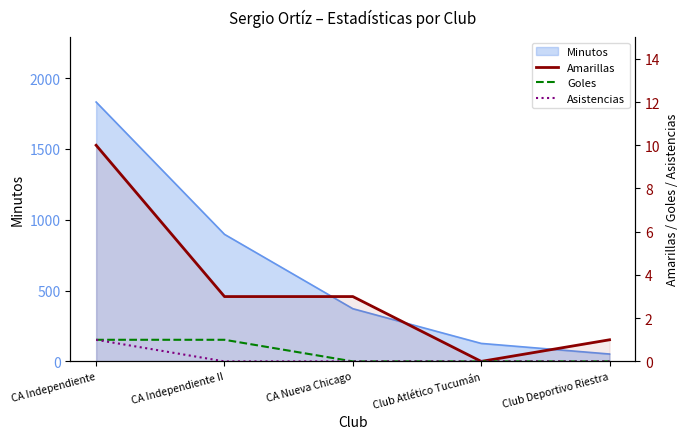

True or false: Amarillas and Asistencias cross at least once.

False